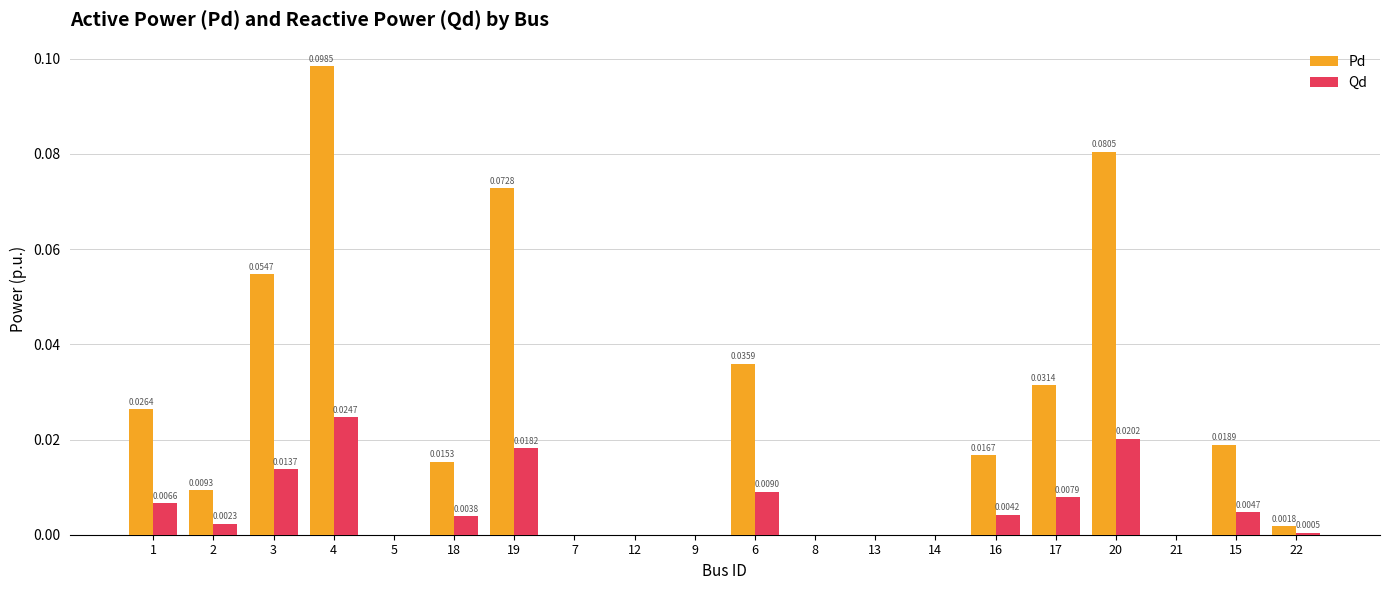

Which series has the widest spread of values?

Pd